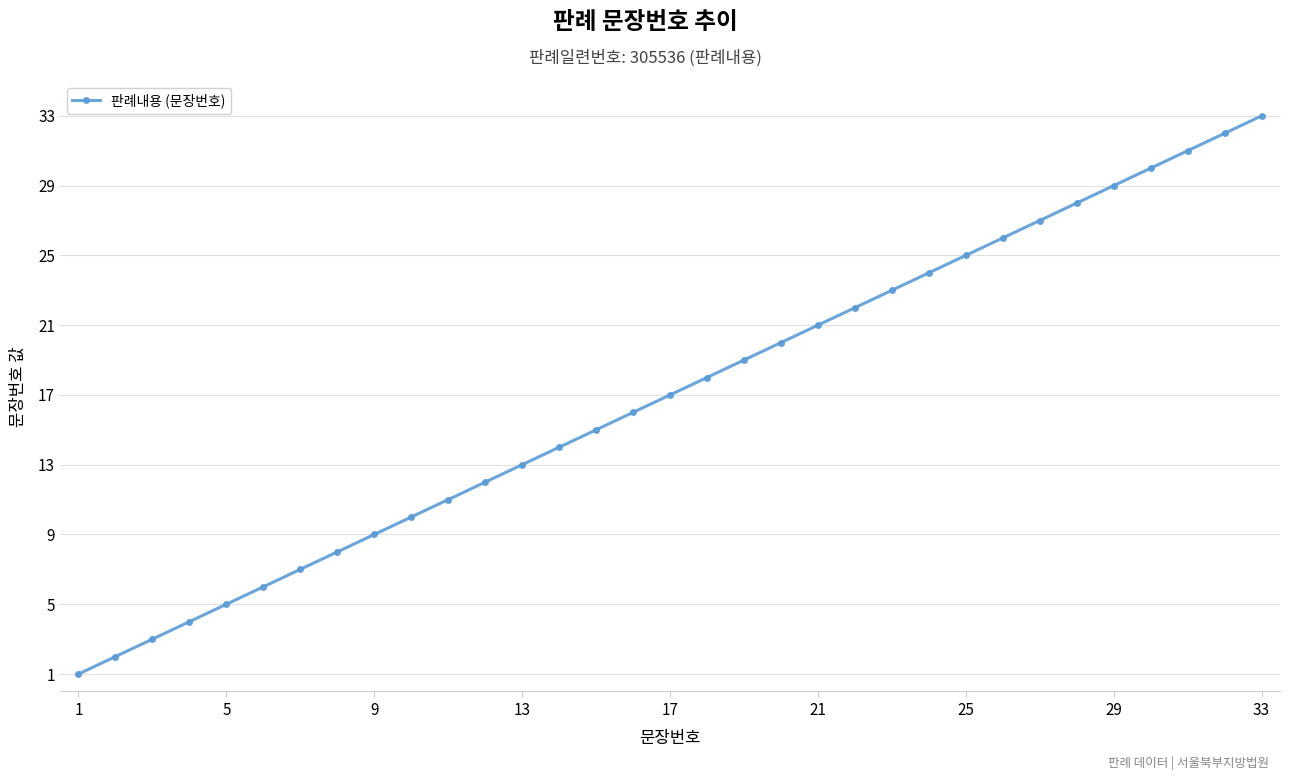

Is this an area chart (filled region under the line)?

No